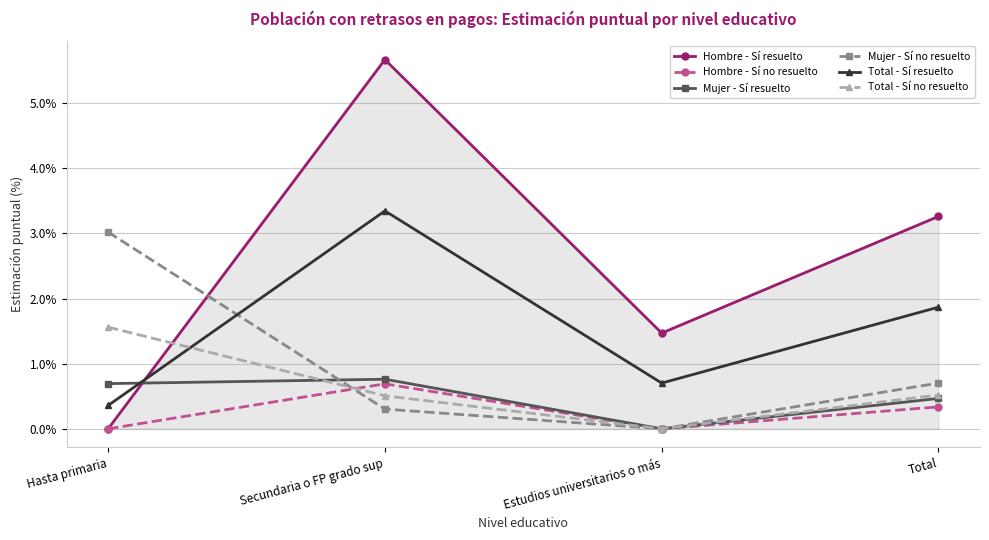

What is the total value across all series at Estudios universitarios o más?

2.2